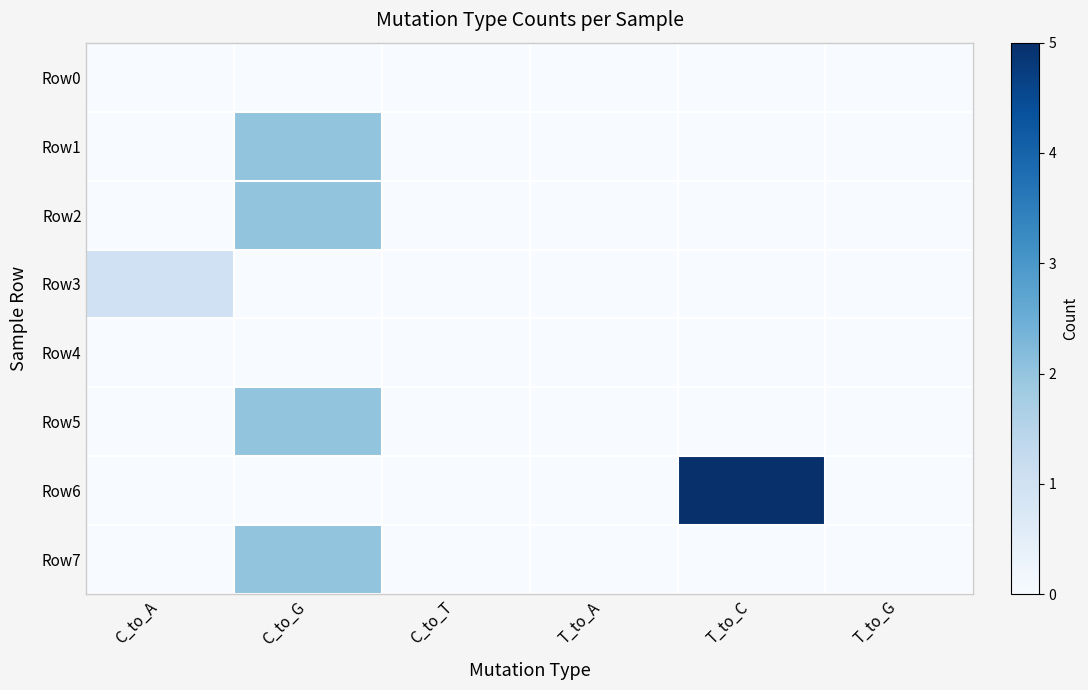

How many distinct data groups are displayed?

8